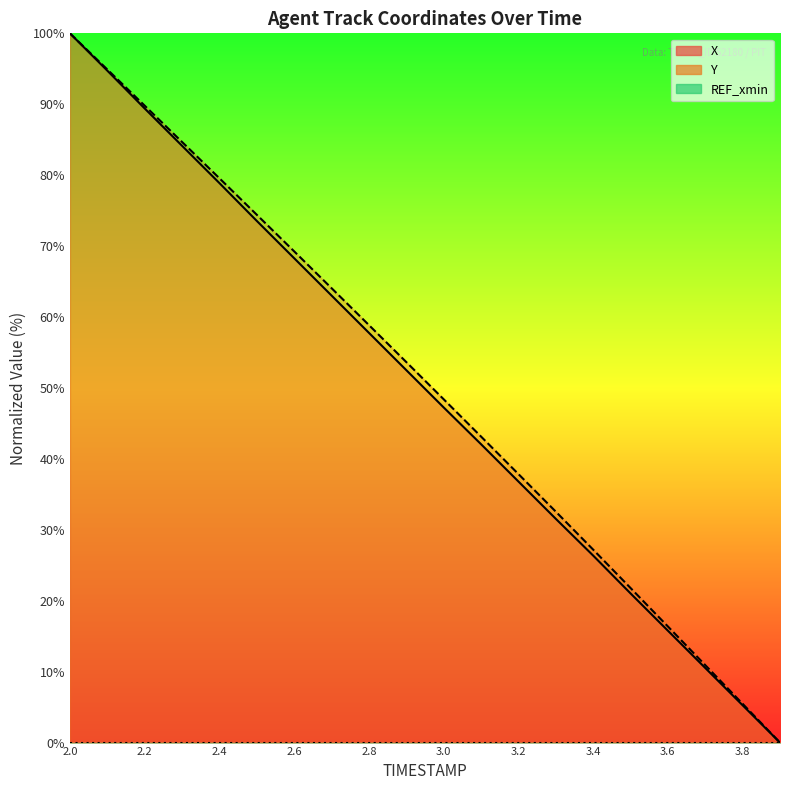

What is the total value across all series at 2.8?

116.6